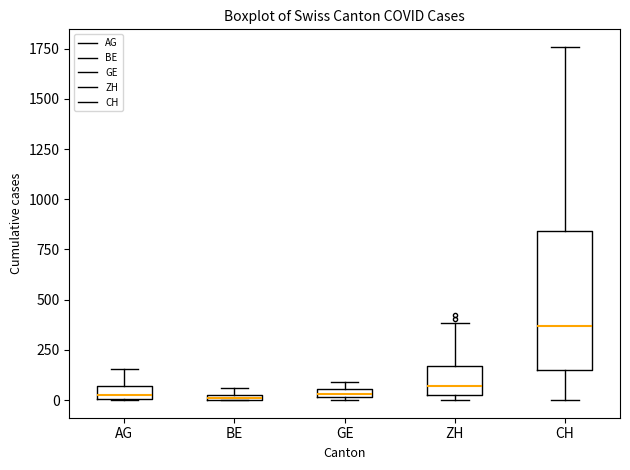

Where is the upper edge of the box for GE on the y-axis? The values are not printed on the chart, so give them approximately, as read against the axis.

50